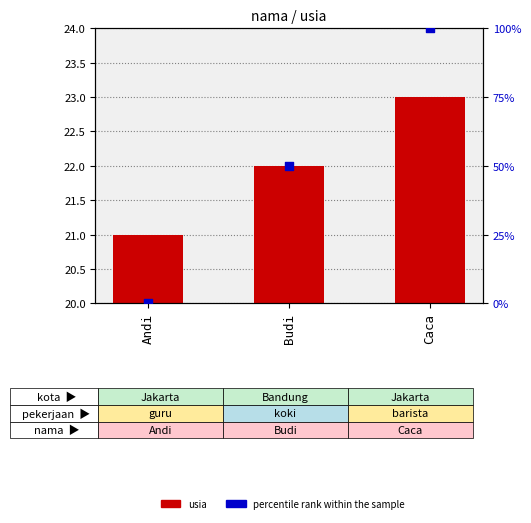

At which category is the sum across all series the highest?

Caca